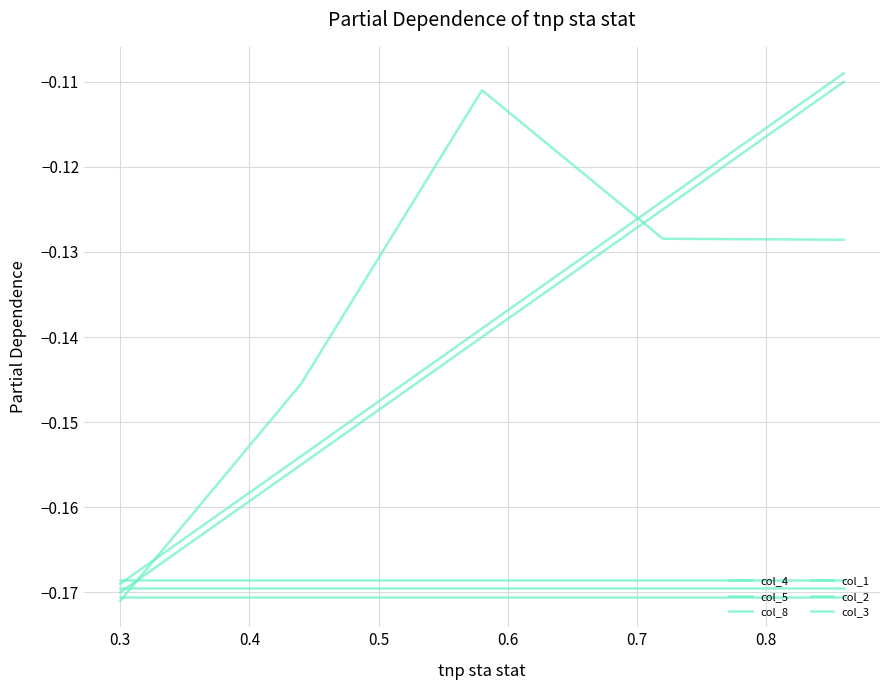

Which series has the largest total across all categories?

col_8